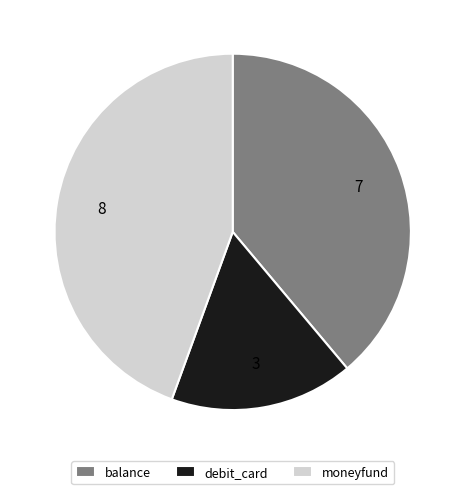

Between moneyfund and debit_card, which is larger?

moneyfund